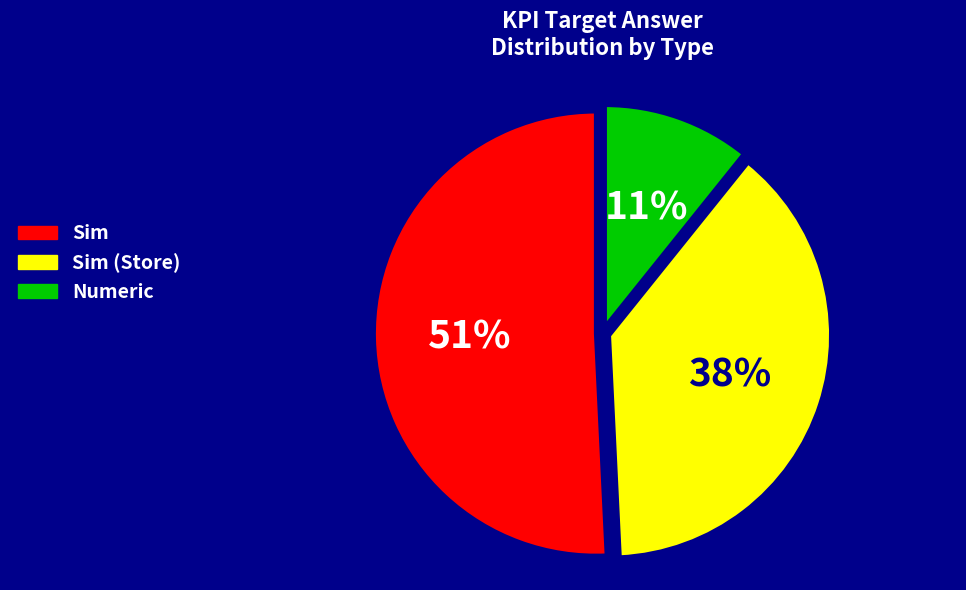

Which slice is the smallest?

Numeric